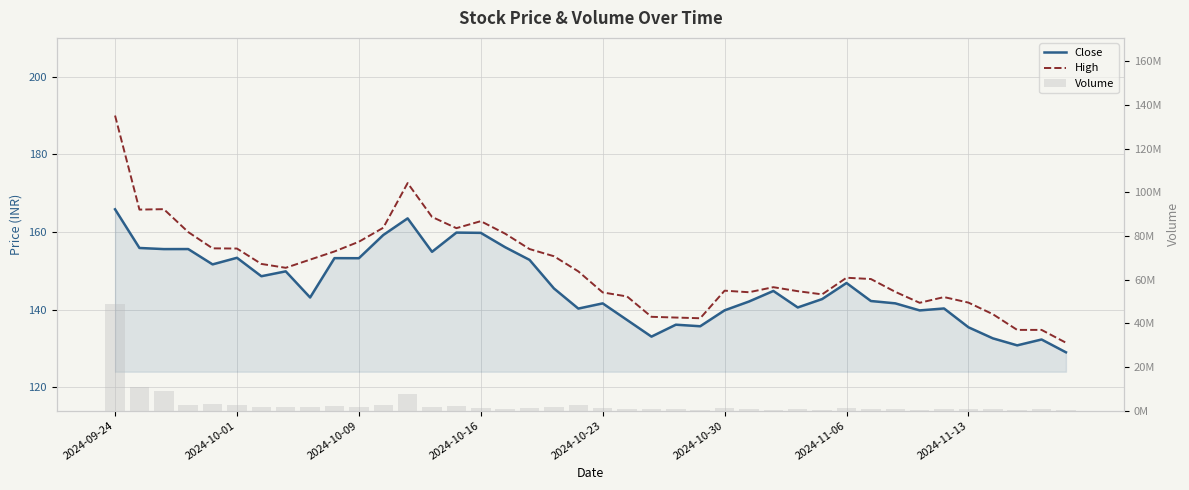

What is the maximum value shown in the chart?

48758917.0